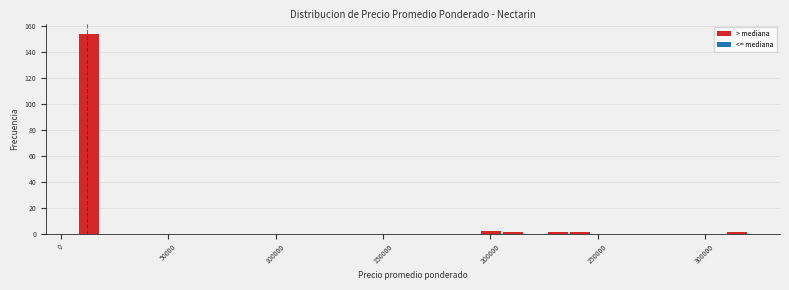

Around what value on the x-axis is the tallest bar? Give the approximate position of its centre, as read against the axis.

15000